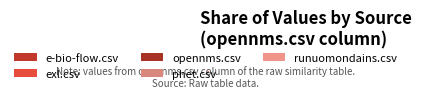

How many segments does this pie chart have?

5